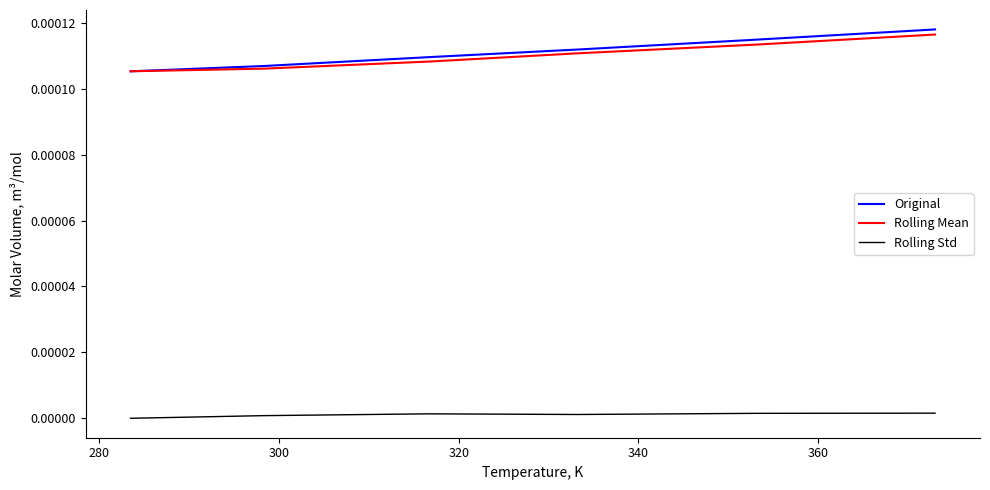

True or false: Original and Rolling Std intersect in this chart.

False